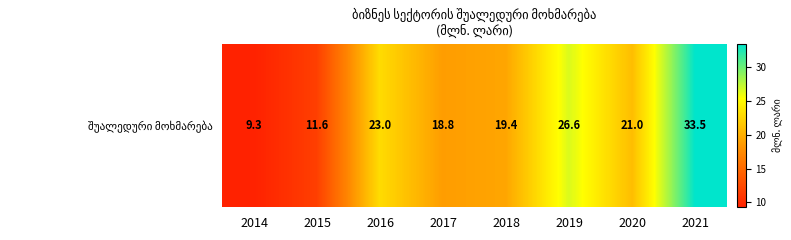

How many data points are less than 21?

4